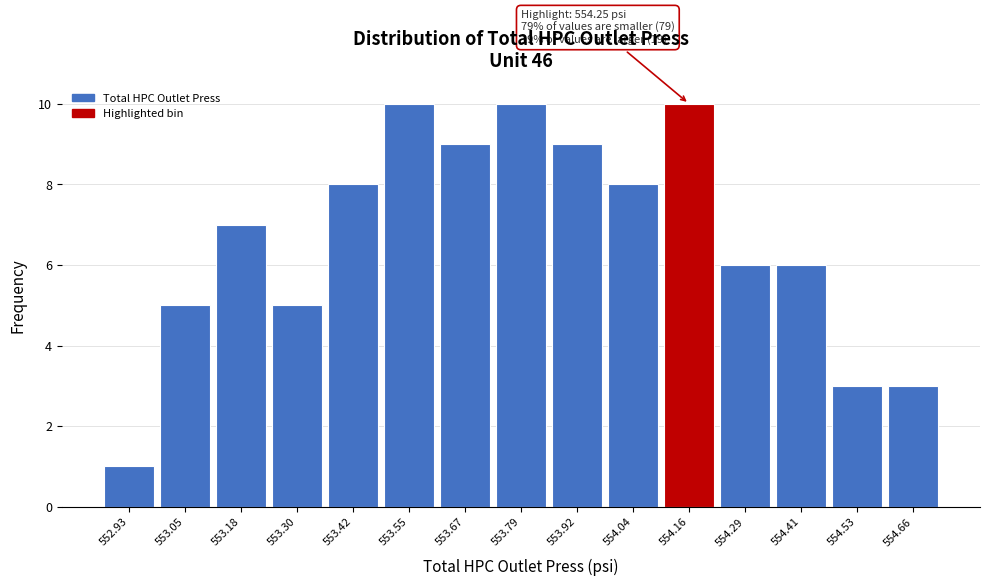

Reading right to left, transcribe all the data shown in this chart.

3	3	6	6	10	8	9	10	9	10	8	5	7	5	1